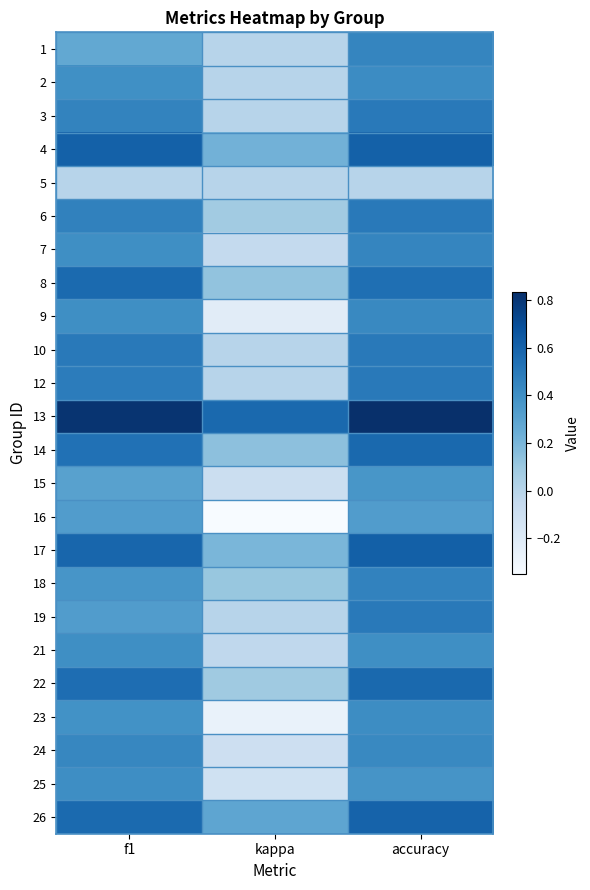

At how many categories does at least one series exceed 0?

3